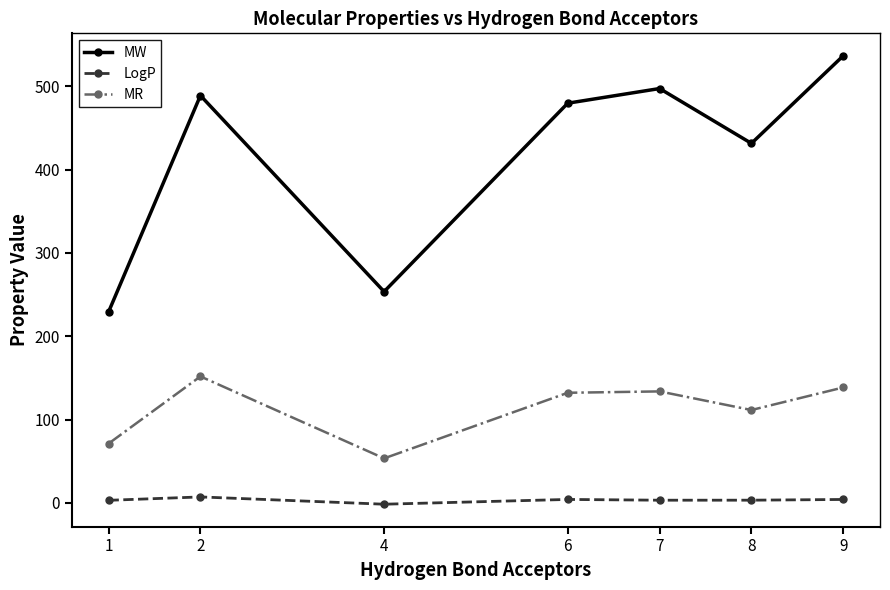

Rank the series at 2 from highest to lowest value.

MW, MR, LogP